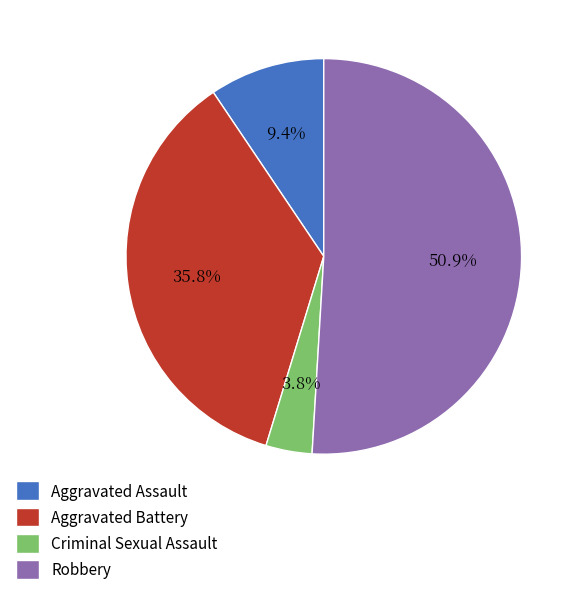

Between Aggravated Battery and Robbery, which is larger?

Robbery